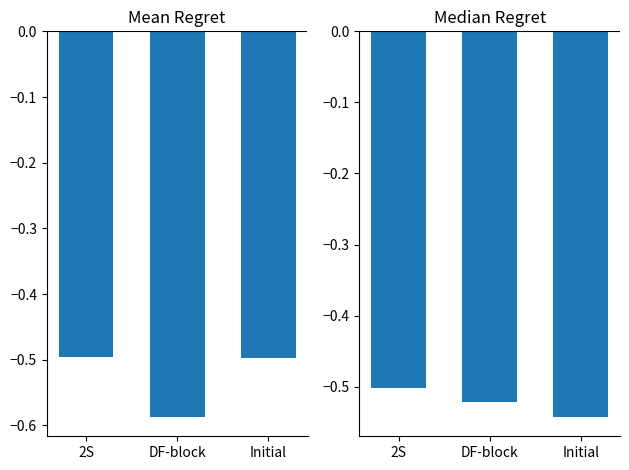

Between 2S and Initial, which series saw the biggest shift?

Median Regret